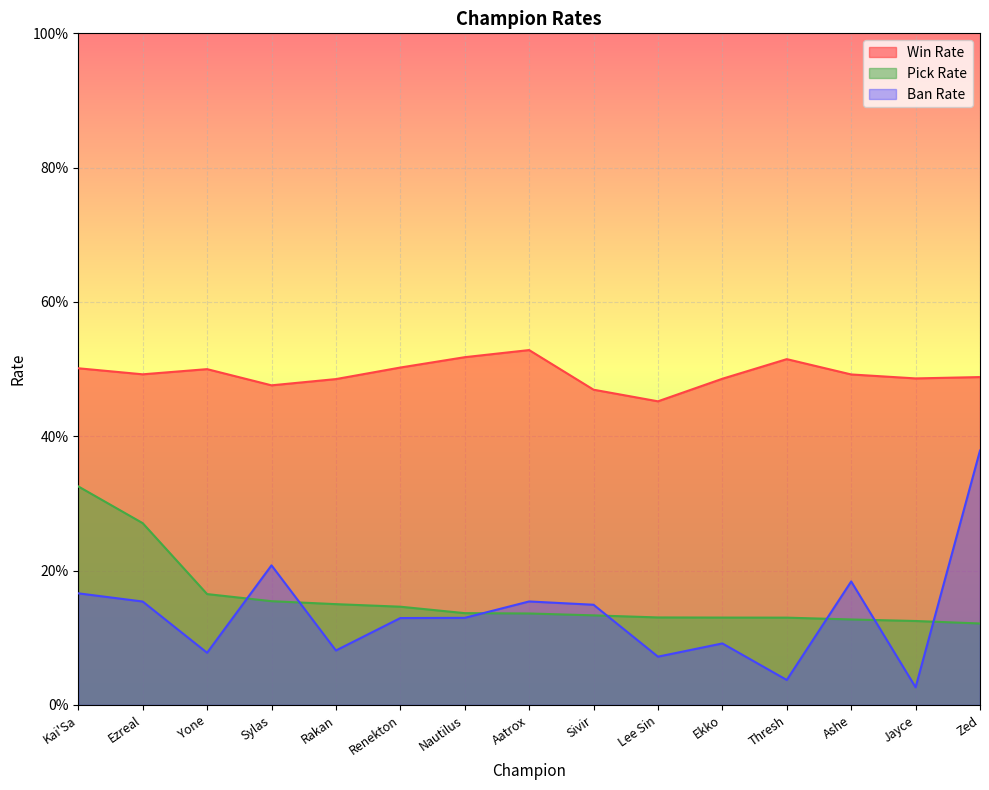

What is the value of the Win Rate point at the 13th from the left?

0.5